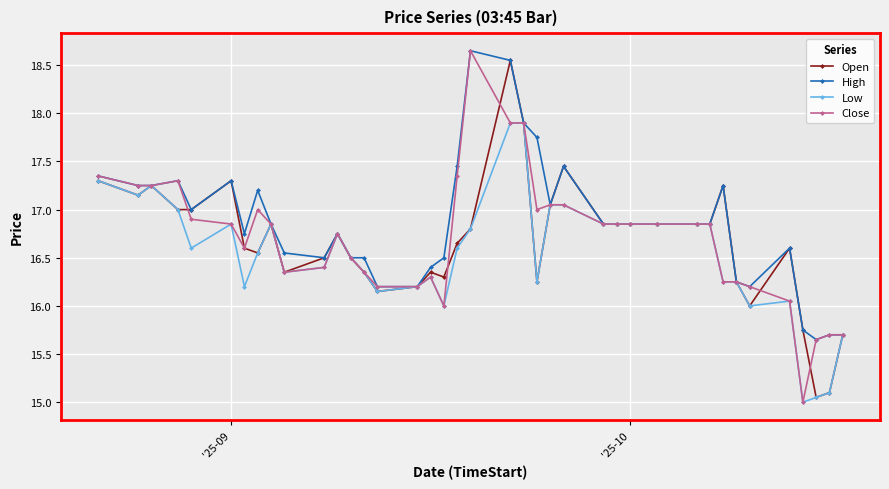

Which series has the largest range (max minus min)?

Close